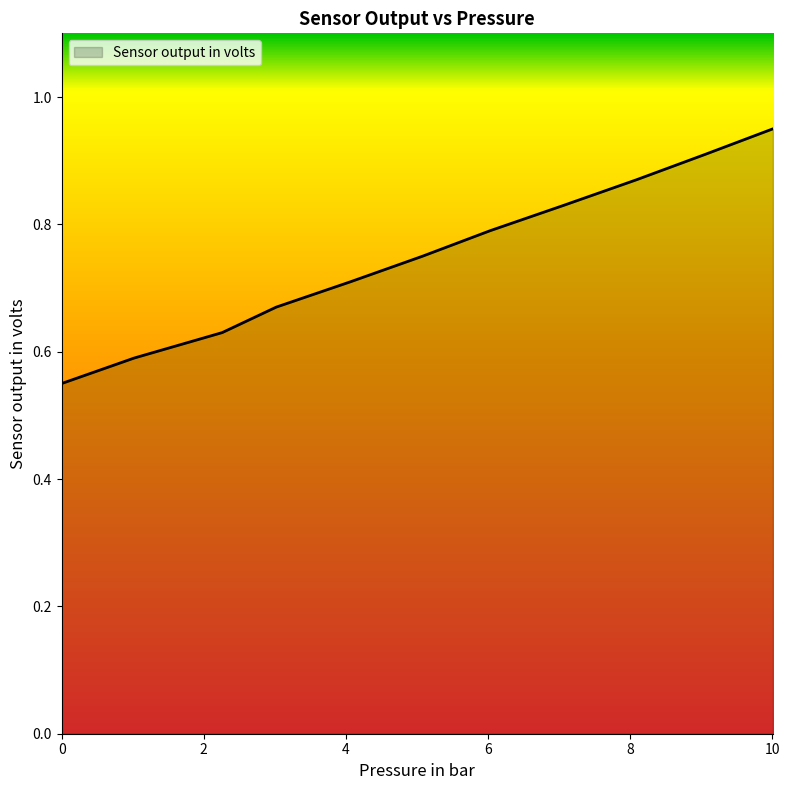

How many lines are shown in the chart?

1